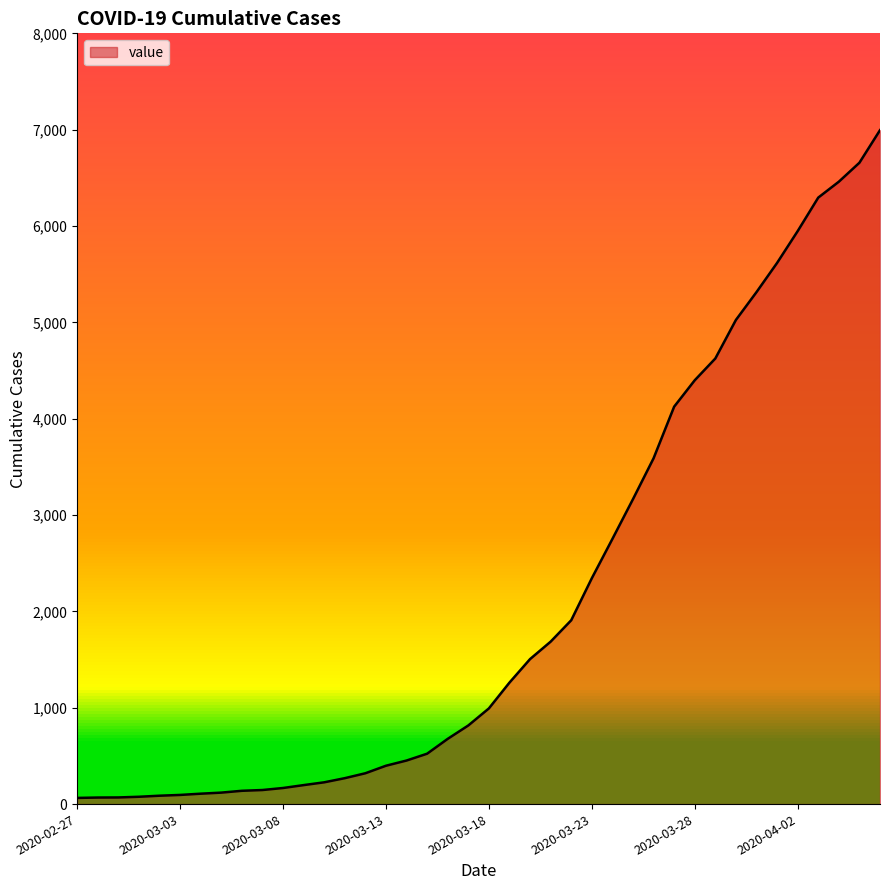

What is the difference between the maximum and minimum values?

6931